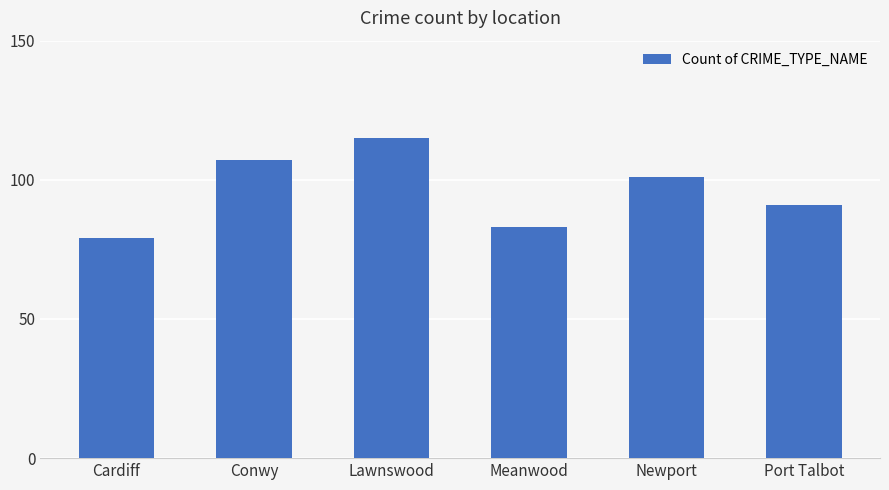

At which category does the chart reach its peak across all series?

Lawnswood